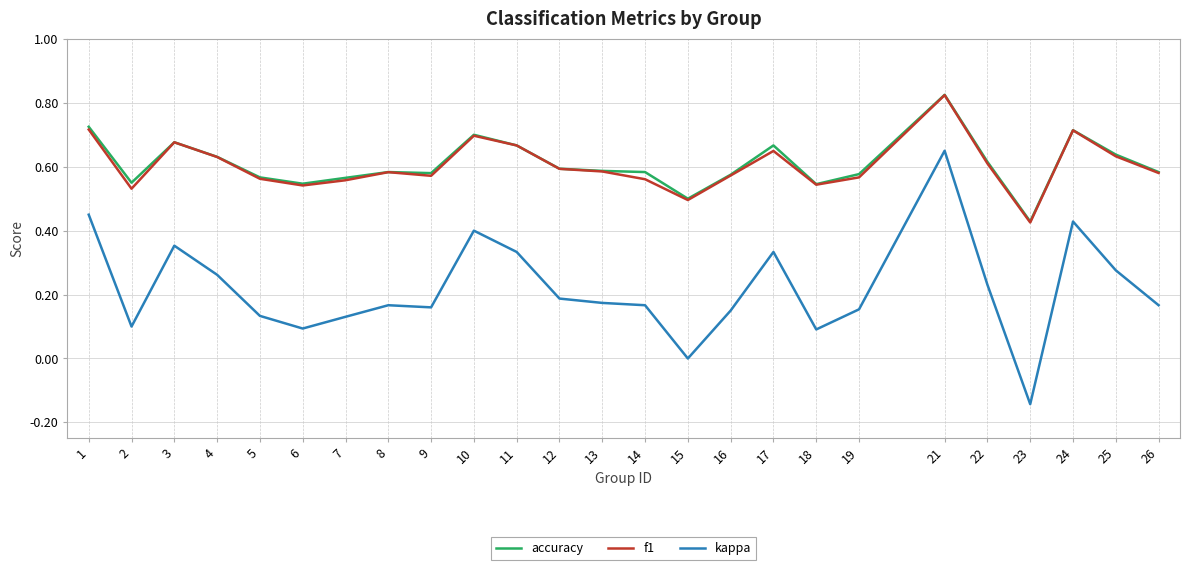

Does the chart display data point markers on the line(s)?

No